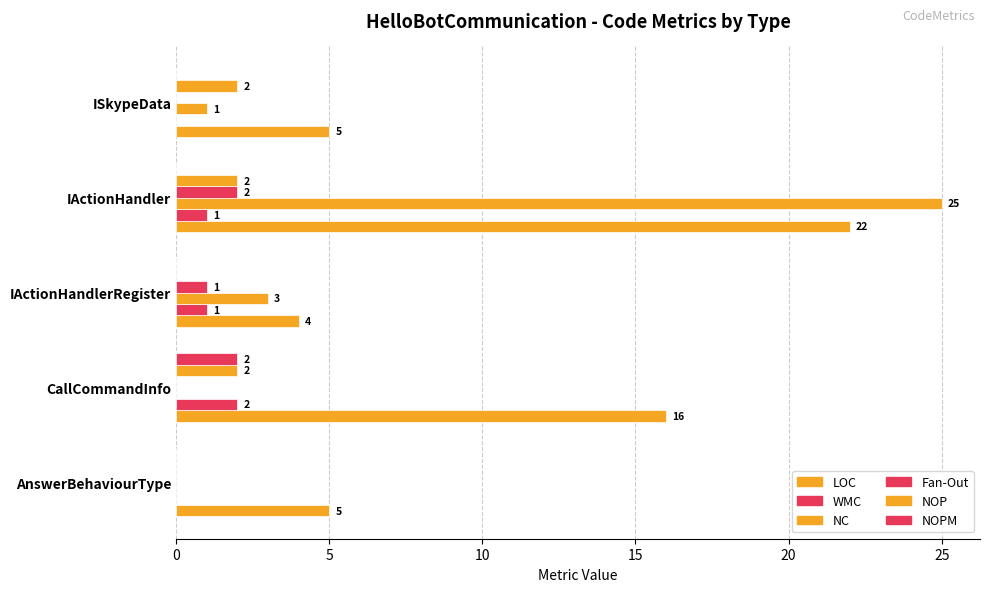

Count the number of categories in the chart.

5